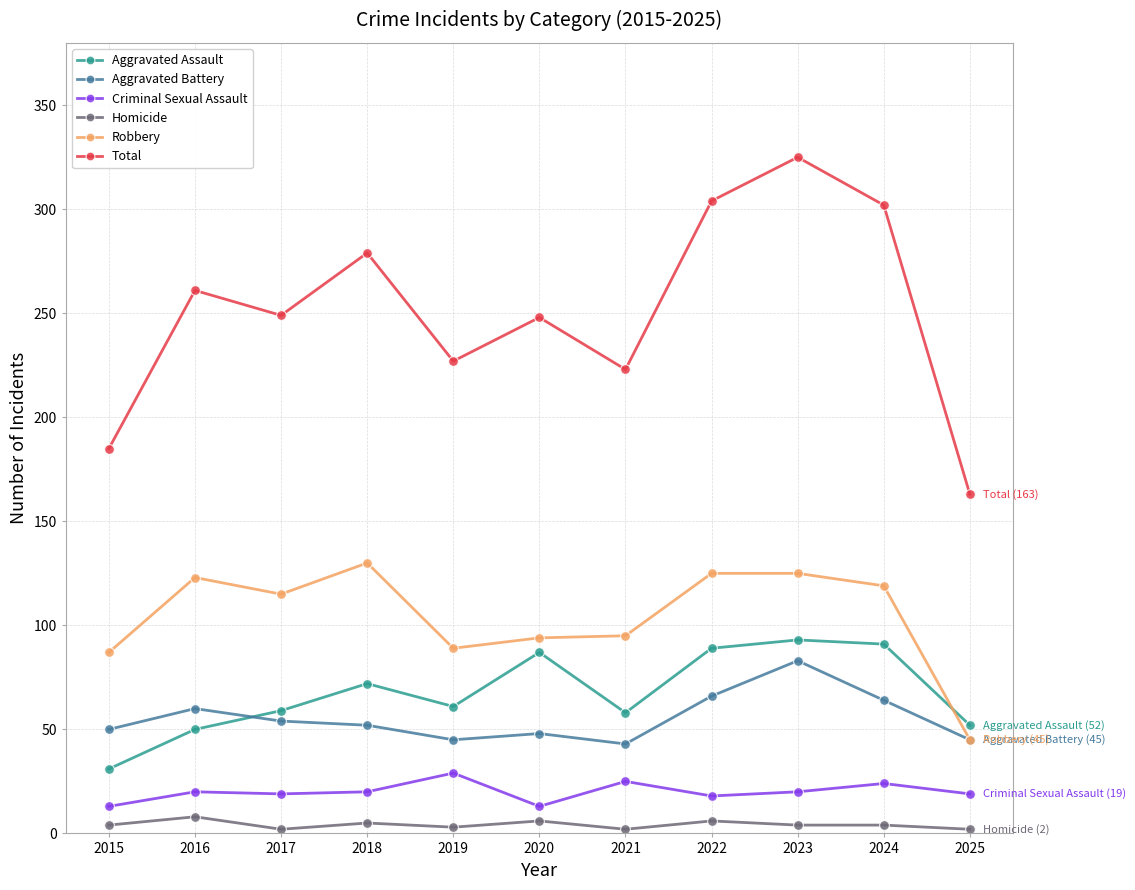

True or false: Total has more than 0 interior local peaks.

True